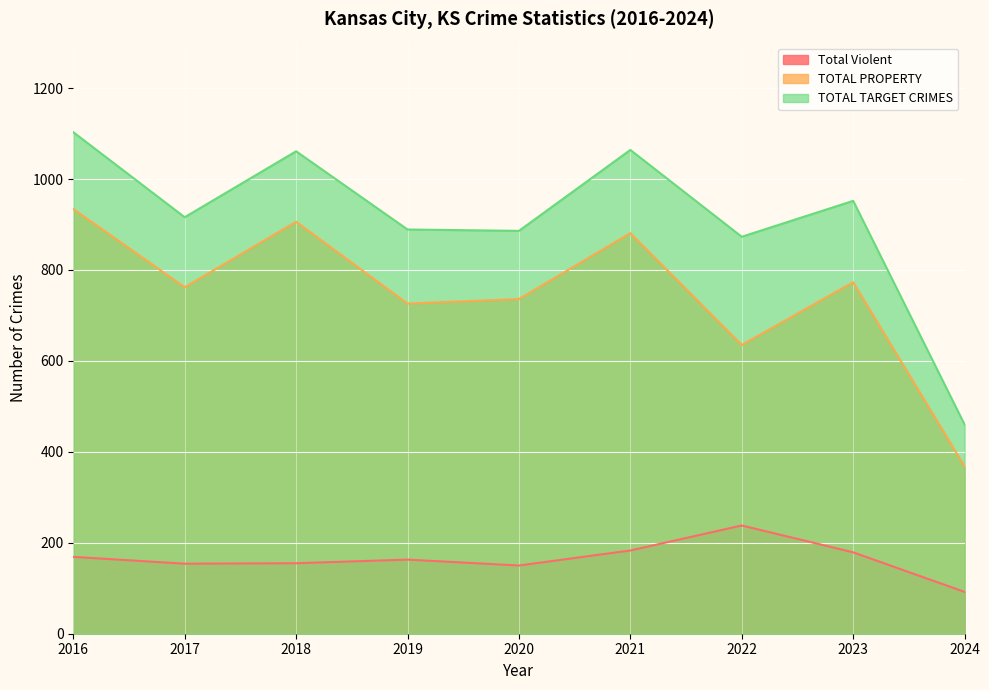

What is the value of the Total Violent point at the 3rd from the left?

155